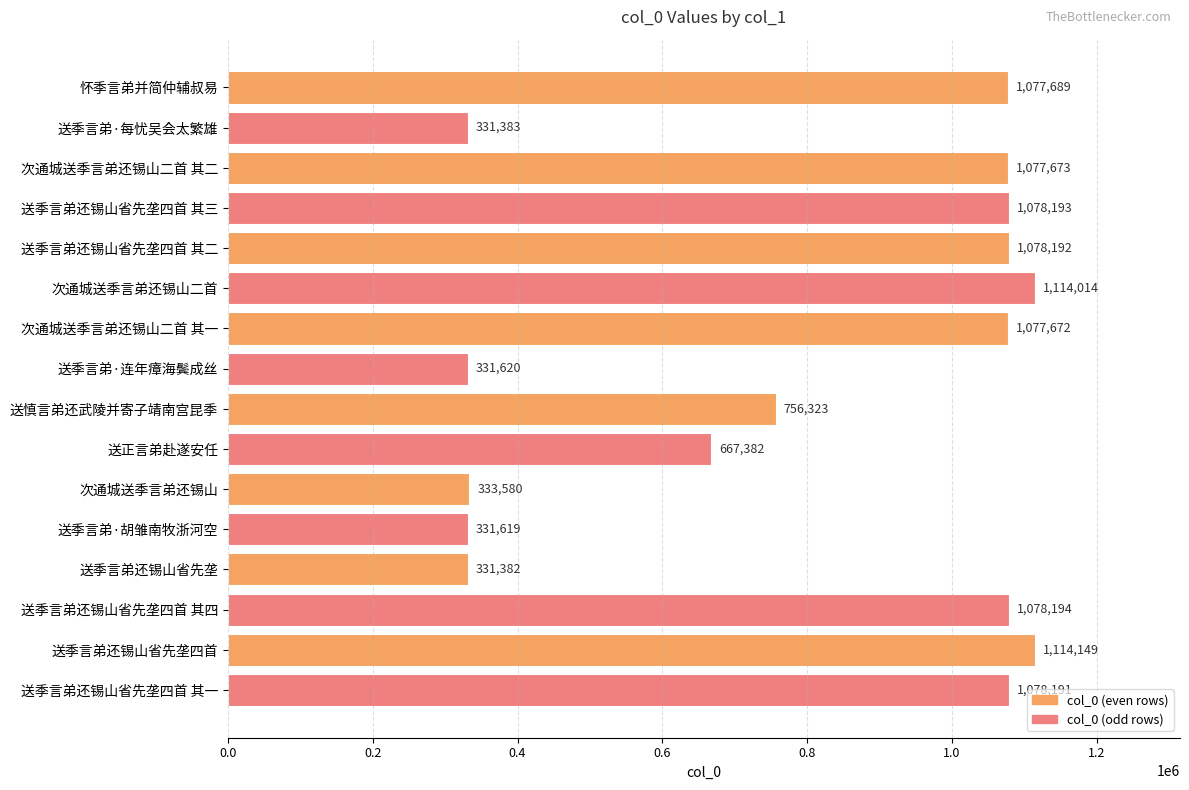

Is it true that the value at 送季言弟还锡山省先垄 is 331382?

True